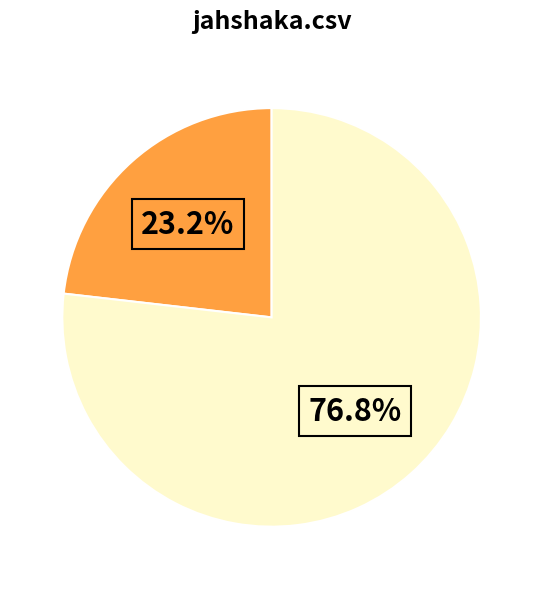

Is there any slice that represents more than half of the pie?

Yes